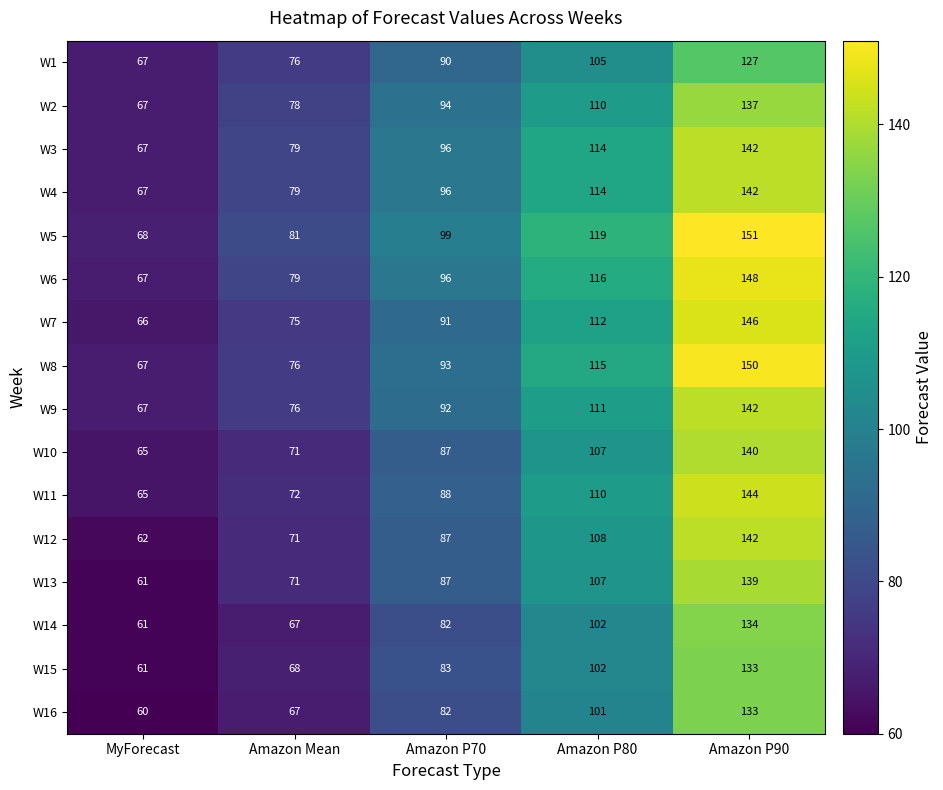

What is the sum of all W4 values?

498